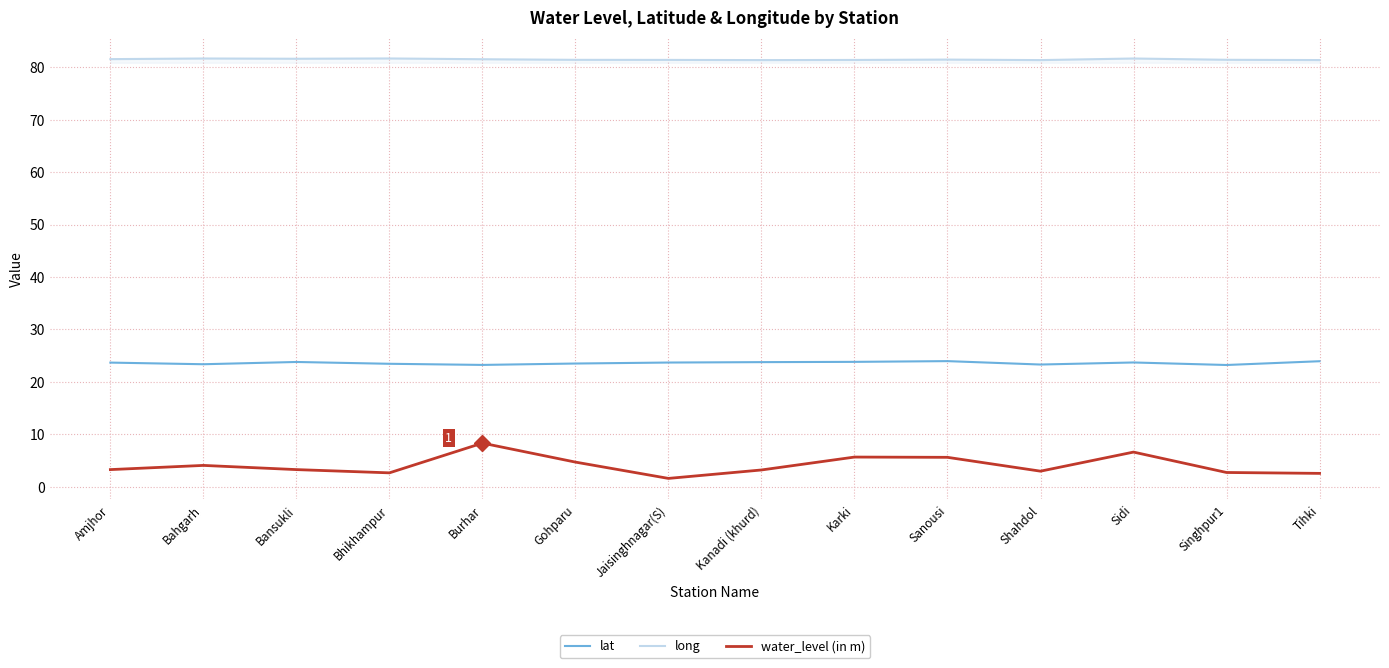

At how many categories does at least one series exceed 74?

14